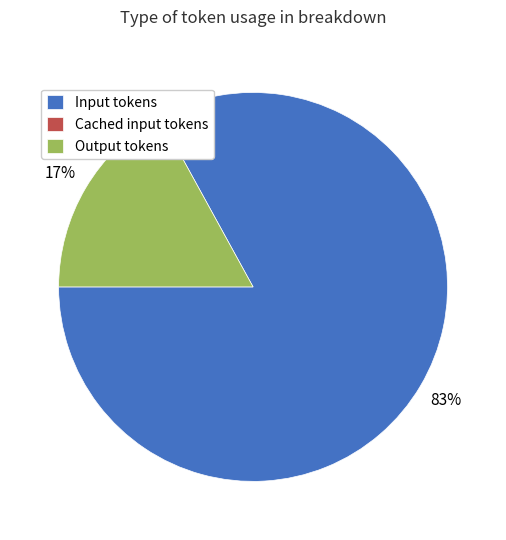

How many segments does this pie chart have?

2